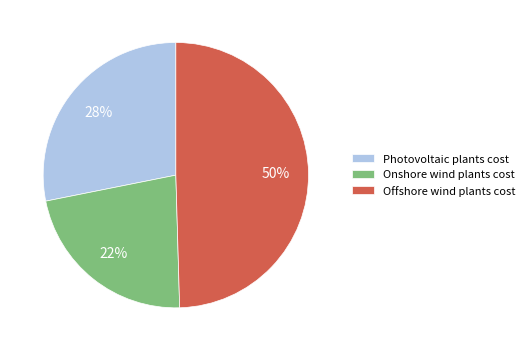

True or false: Offshore wind plants cost accounts for 50% of the total.

True